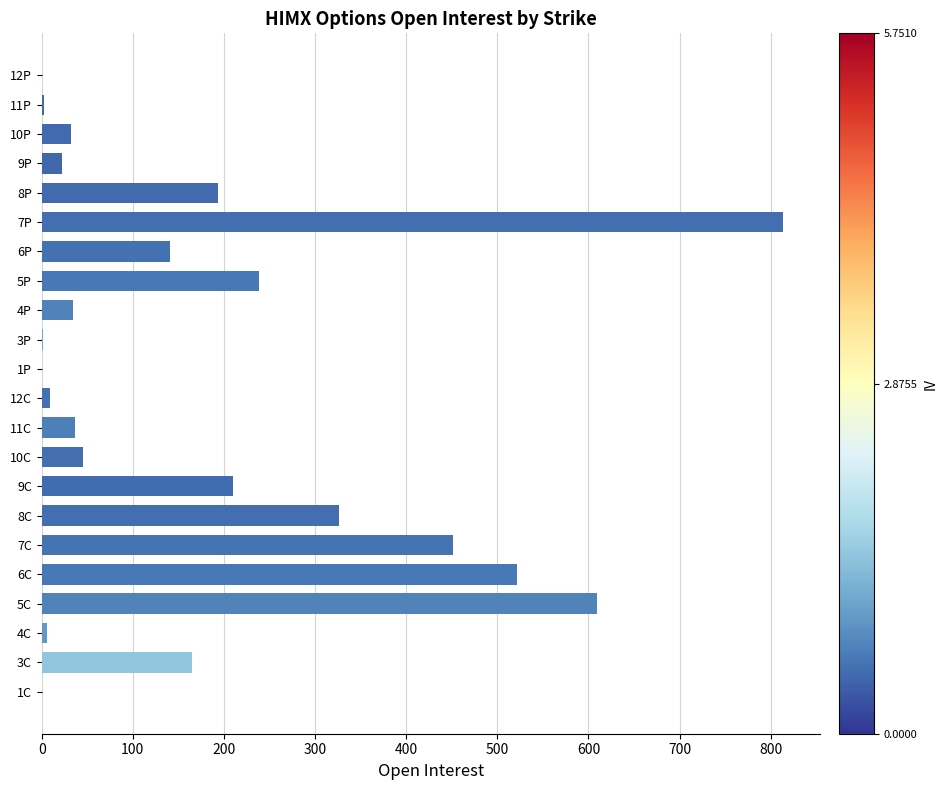

The value at 11C is 37. True or false?

True